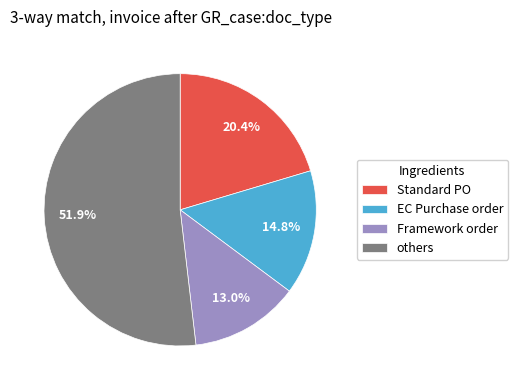

Approximately how many times larger is the value at Standard PO compared to EC Purchase order?

1.4